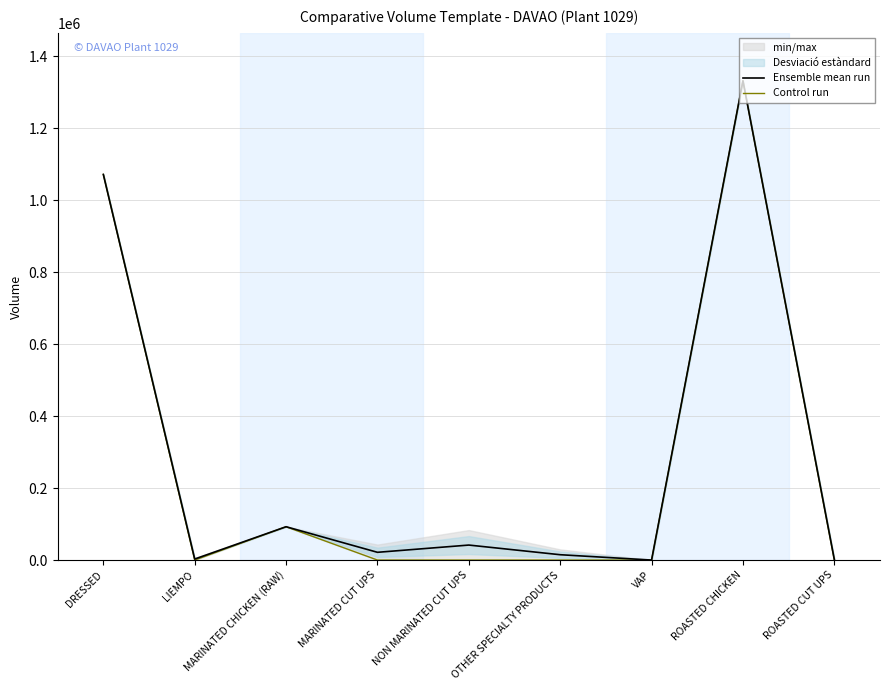

Reading left to right, extract all data points from this chart.

Ensemble mean run: DRESSED=1071095.0	LIEMPO=2843.5	MARINATED CHICKEN (RAW)=92553.0	MARINATED CUT UPS=21522.8	NON MARINATED CUT UPS=41649.0	OTHER SPECIALTY PRODUCTS=14836.8	VAP=2.2	ROASTED CHICKEN=1331259.0	ROASTED CUT UPS=1751.8
Control run: DRESSED=1071095.0	LIEMPO=0.0	MARINATED CHICKEN (RAW)=92553.0	MARINATED CUT UPS=0.0	NON MARINATED CUT UPS=0.0	OTHER SPECIALTY PRODUCTS=0.0	VAP=0.0	ROASTED CHICKEN=1331259.0	ROASTED CUT UPS=0.0